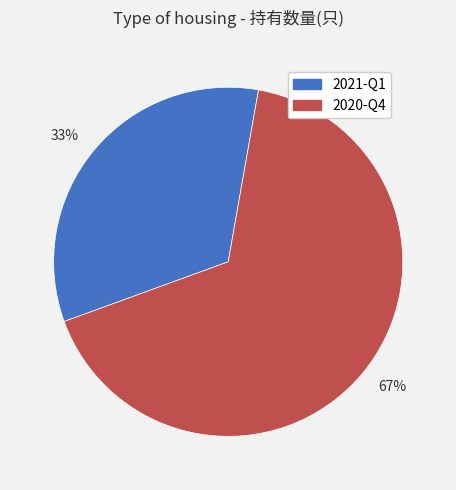

True or false: 33% accounts for 20% of the total.

False